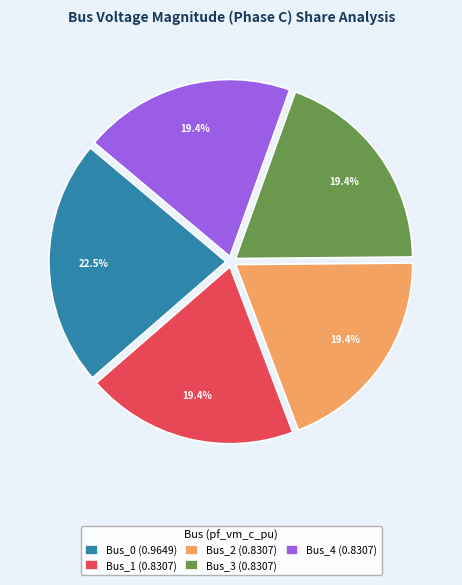

How many segments does this pie chart have?

5